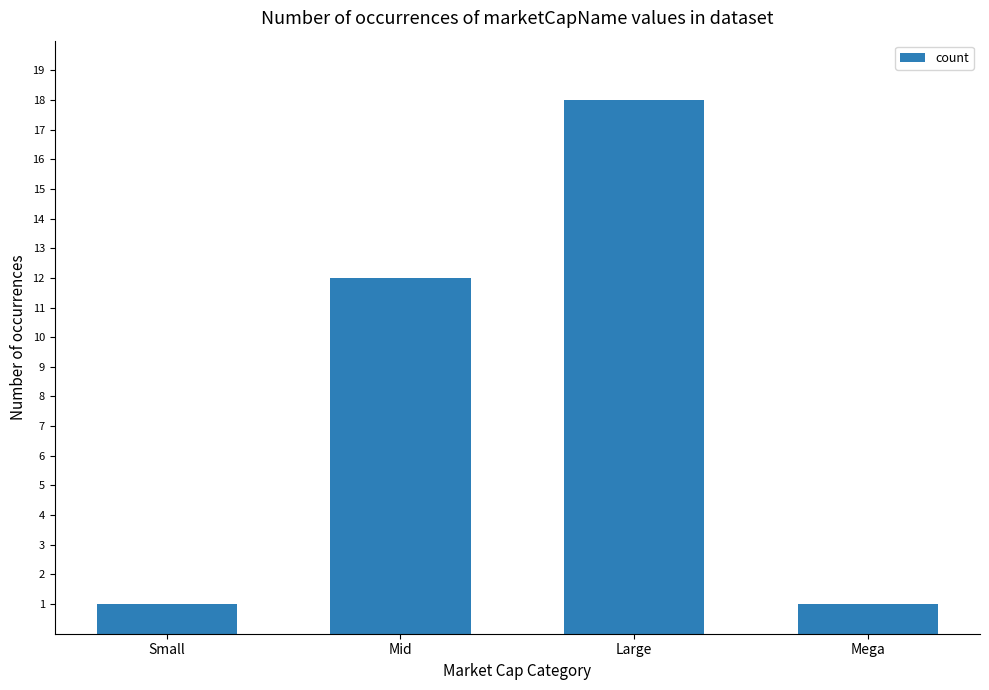

Count the number of categories in the chart.

4